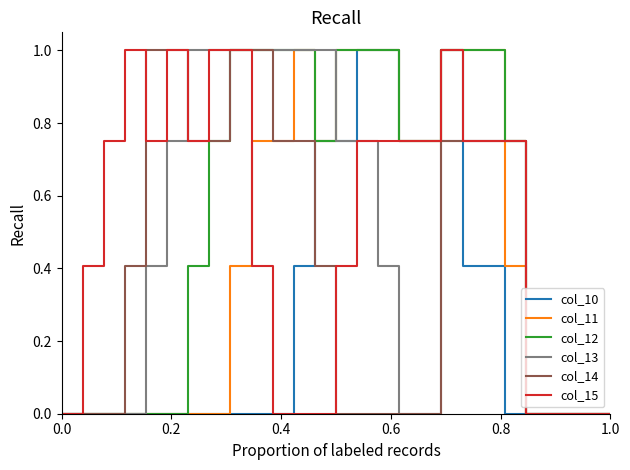

What is the highest value of the col_13 series?

1.0